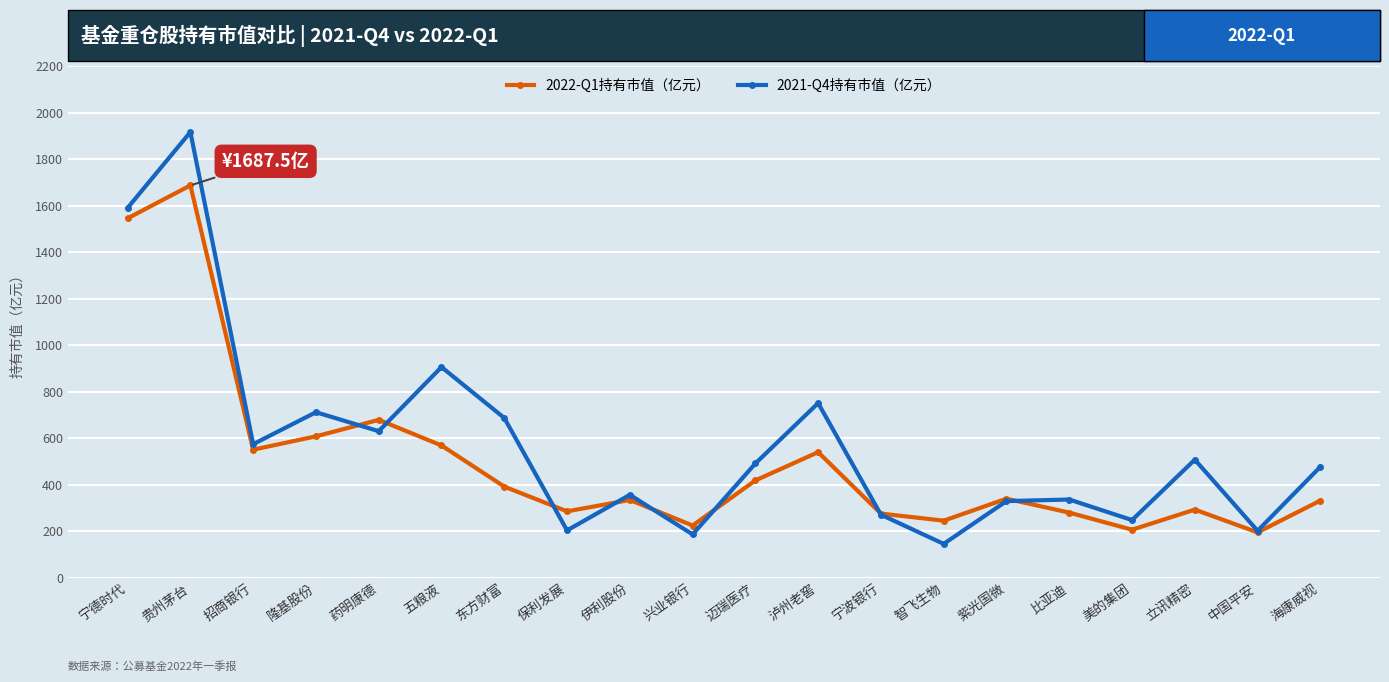

How many values in the 2021-Q4持有市值（亿元） series exceed 491?

10